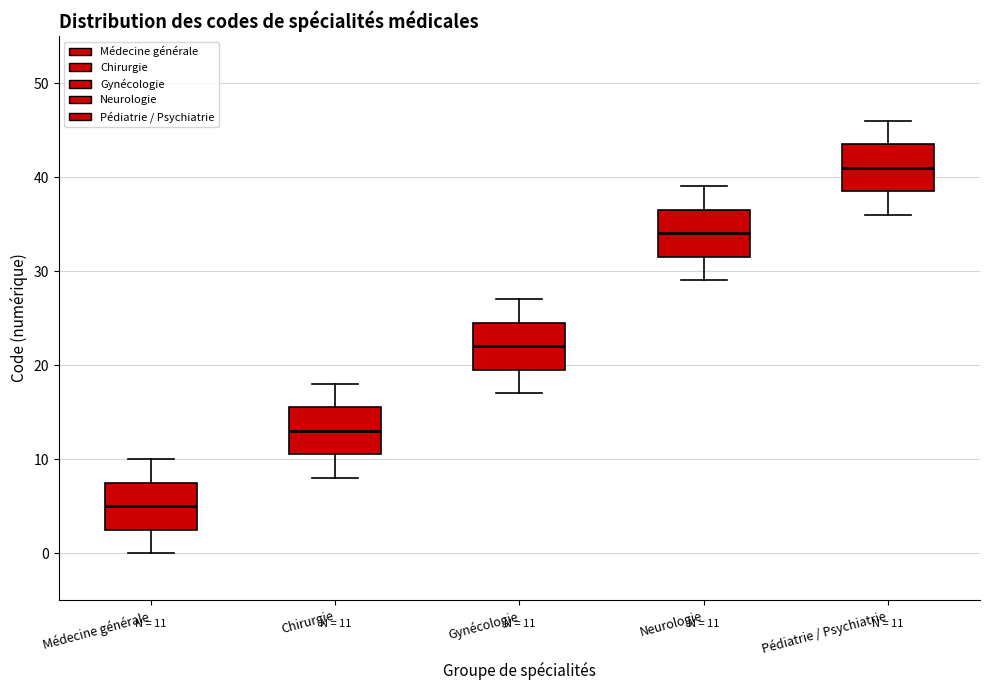

Which box's median line is the lowest?

Médecine générale